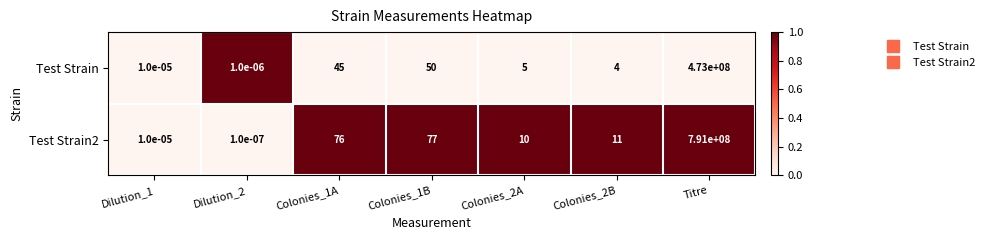

Which category has the highest value in the Test Strain2 series?

Titre